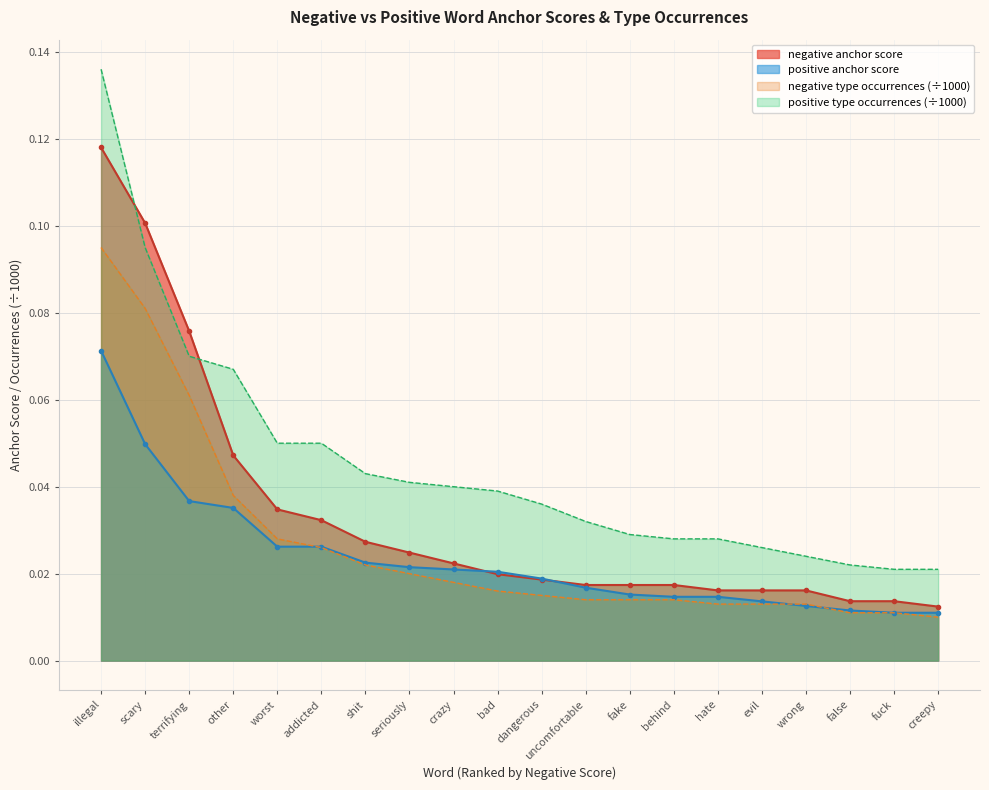

What are all the series names shown in the legend?

negative anchor score, positive anchor score, negative type occurrences (÷1000), positive type occurrences (÷1000)